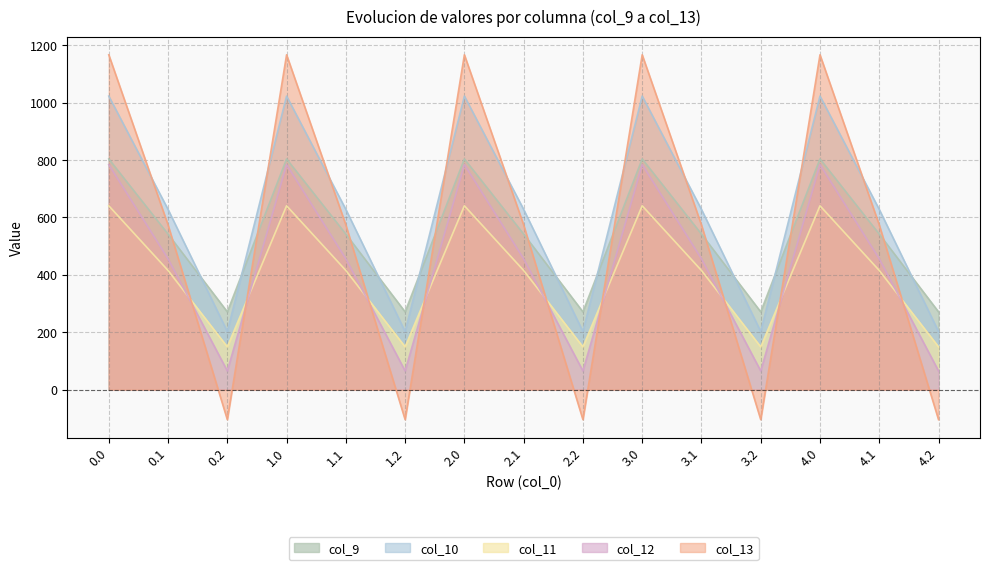

The value of col_10 at 1.1 is 853.4. True or false?

False